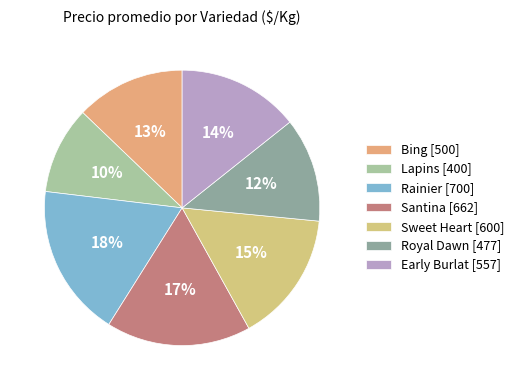

How much of the chart is everything except Royal Dawn?

87.8%